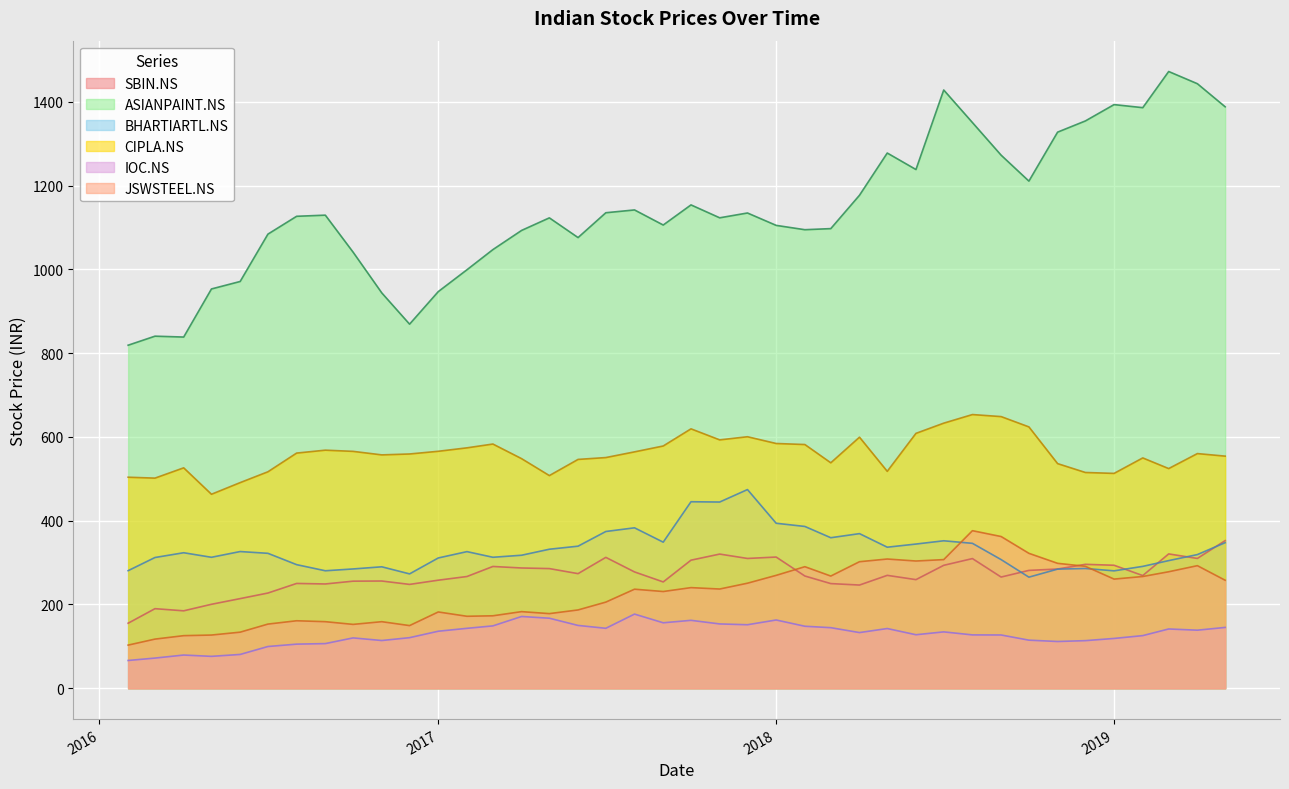

Which series changed the most between 2016-08 and 2017-02?

ASIANPAINT.NS